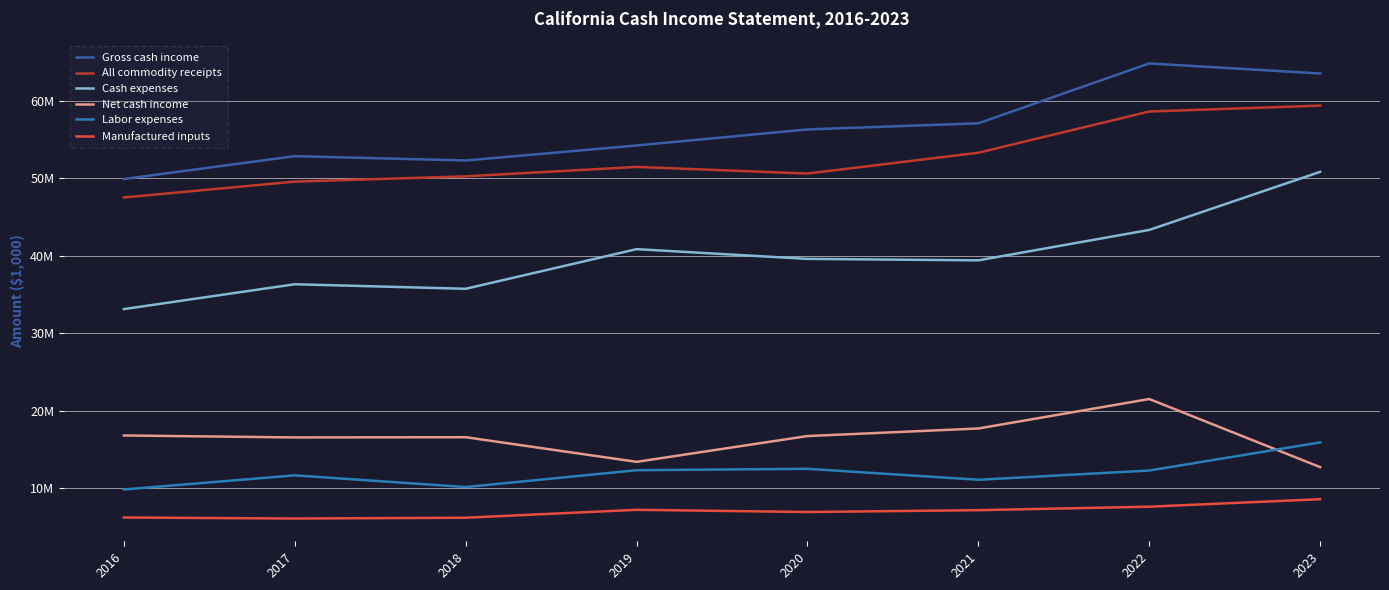

True or false: Manufactured inputs has a value of 1435240 at 2018.

False